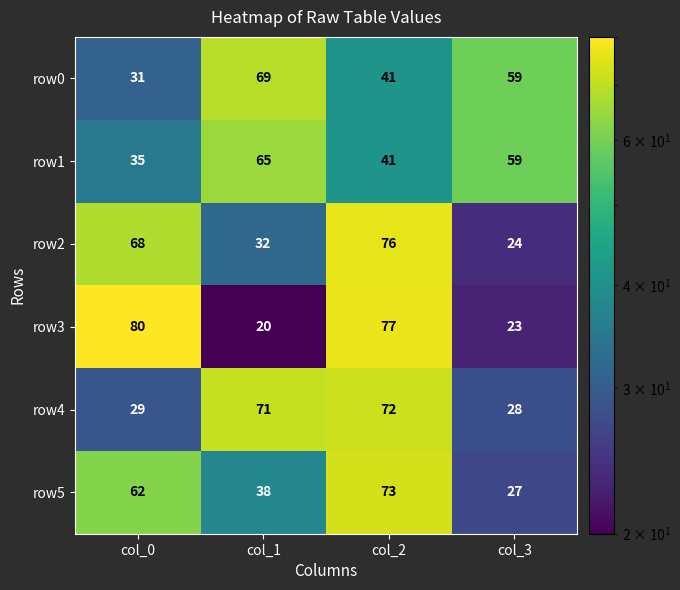

The value of row4 at col_0 is 29. True or false?

True